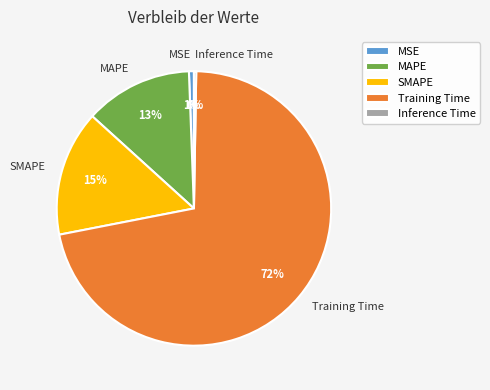

To the nearest percent, what is the average slice percentage?

20%